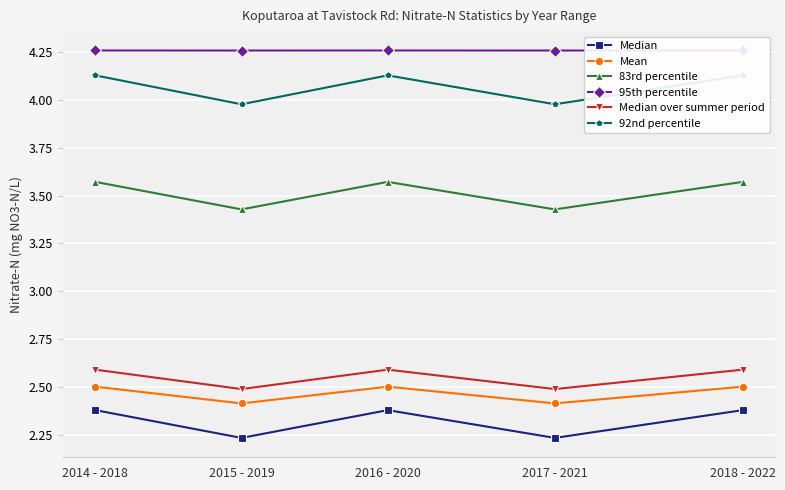

Which series has the widest spread of values?

92nd percentile